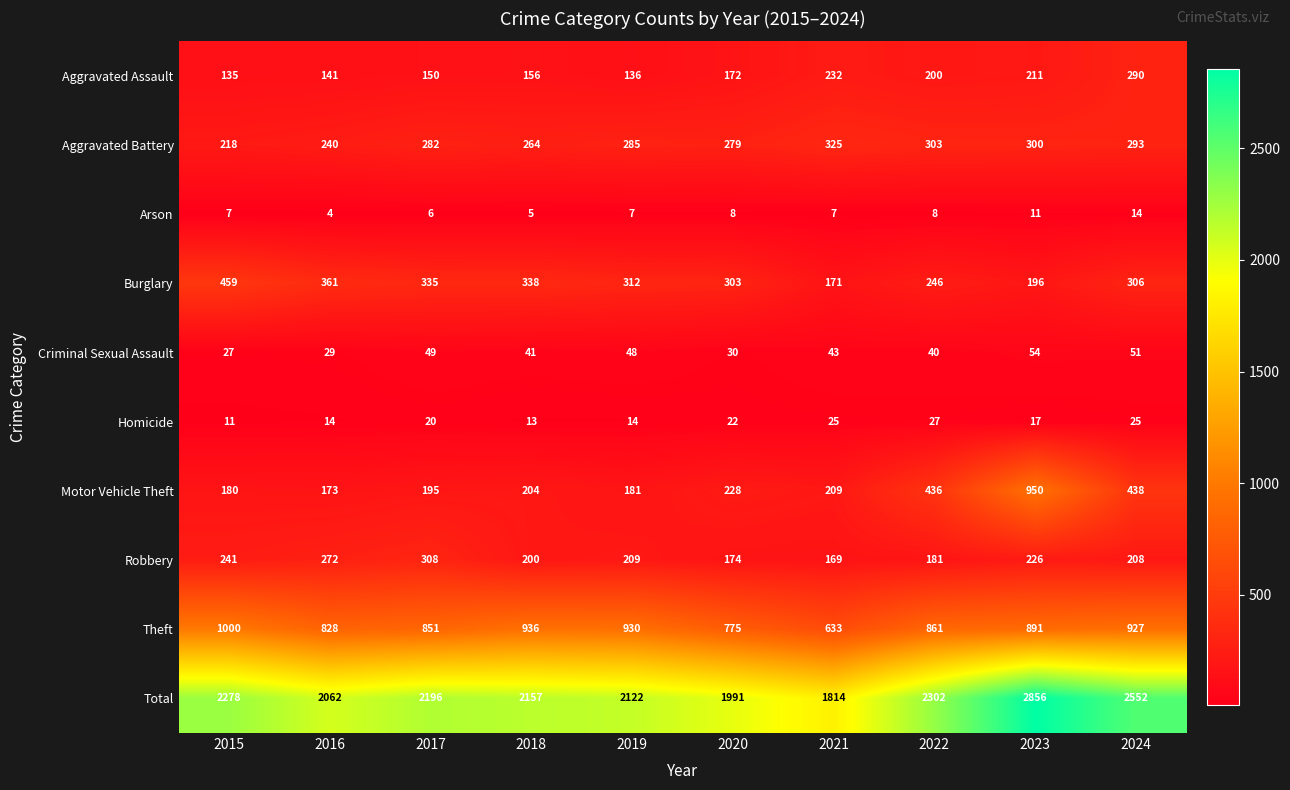

How many categories are shown in the chart?

10